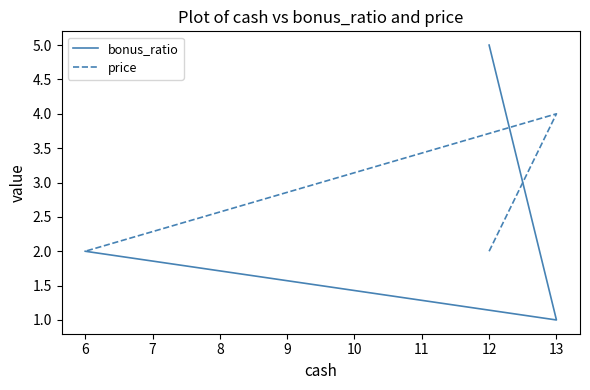

What is the sum of all bonus_ratio values?

8